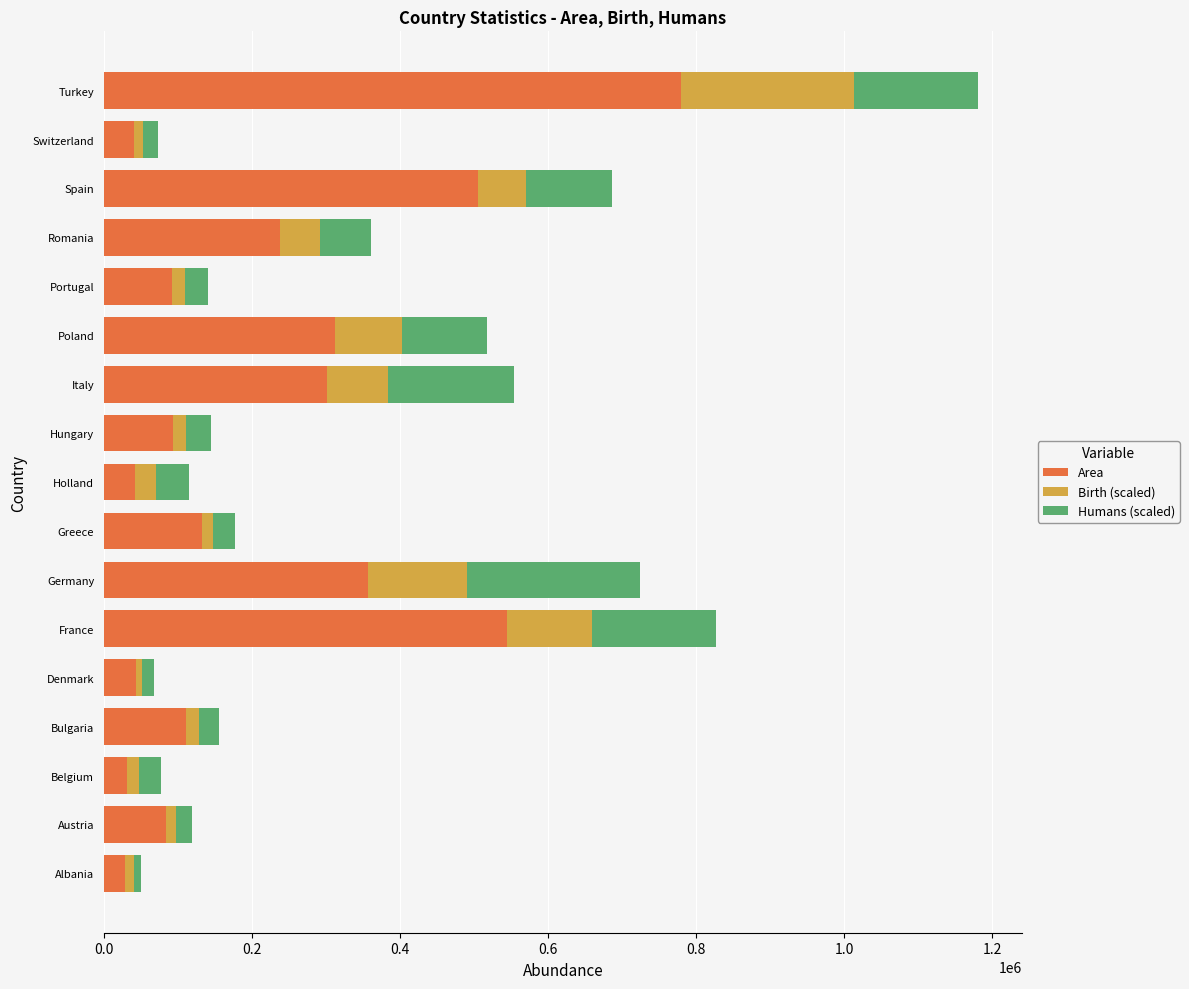

What is the average value of the Area series?

219674.7